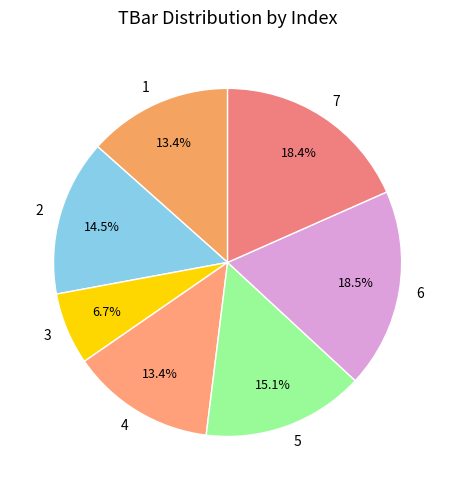

Which slice is the smallest?

3